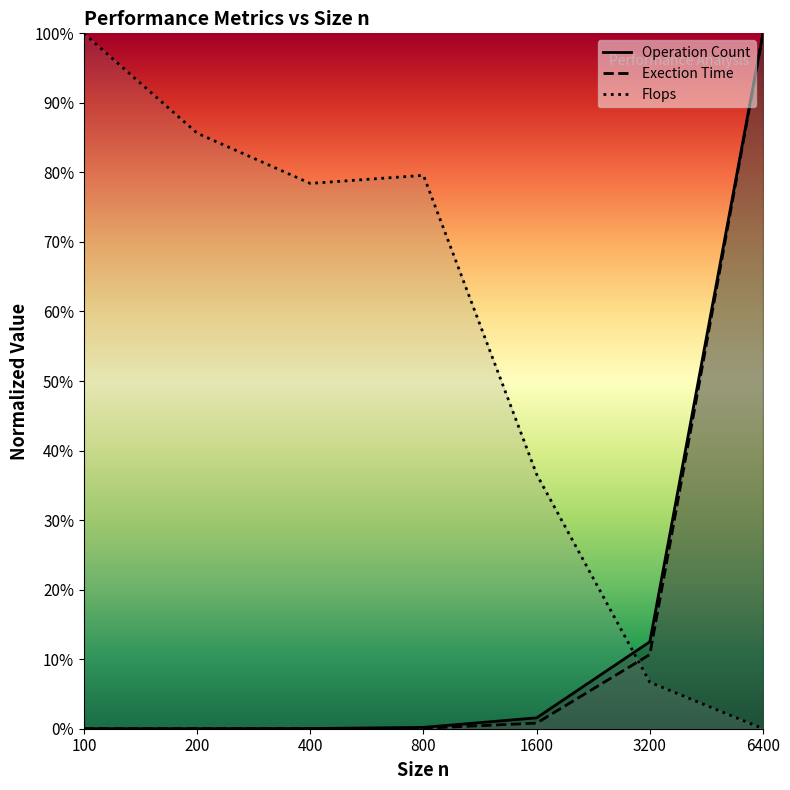

Is it true that Operation Count equals 0.4 at 100?

False